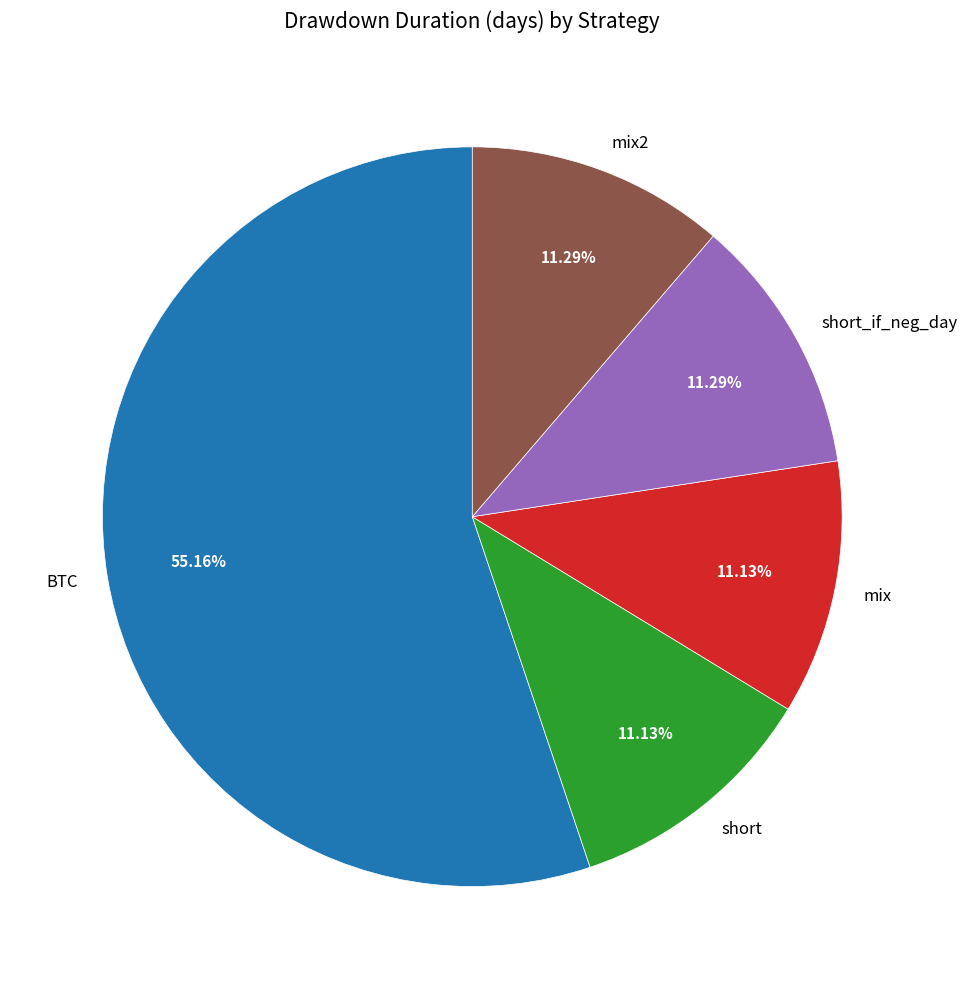

Count the number of slices in the pie.

5